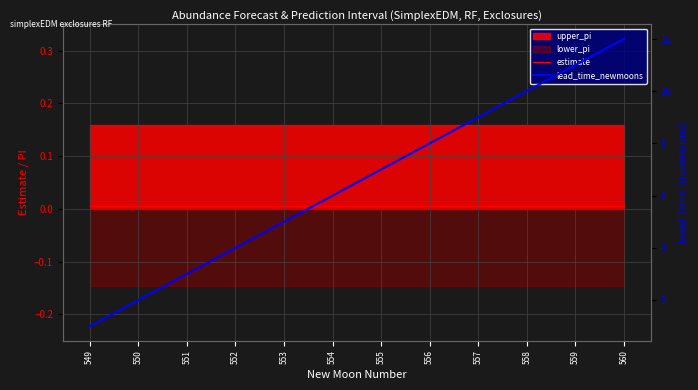

Read the lead_time_newmoons value at 553.

5.0